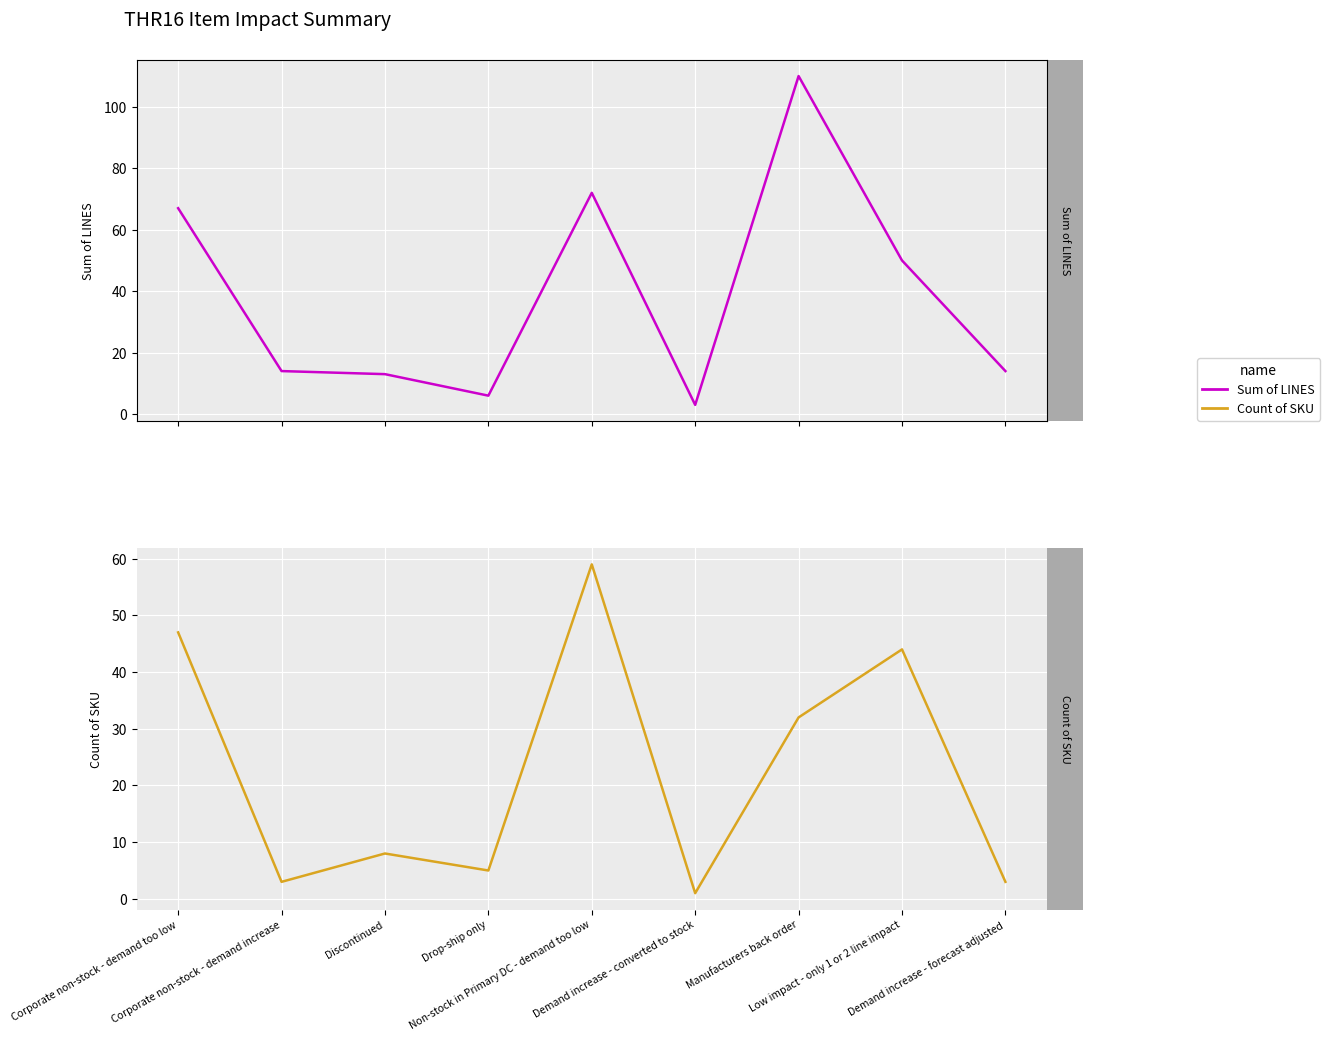

How many data points in Count of SKU are above 8?

4